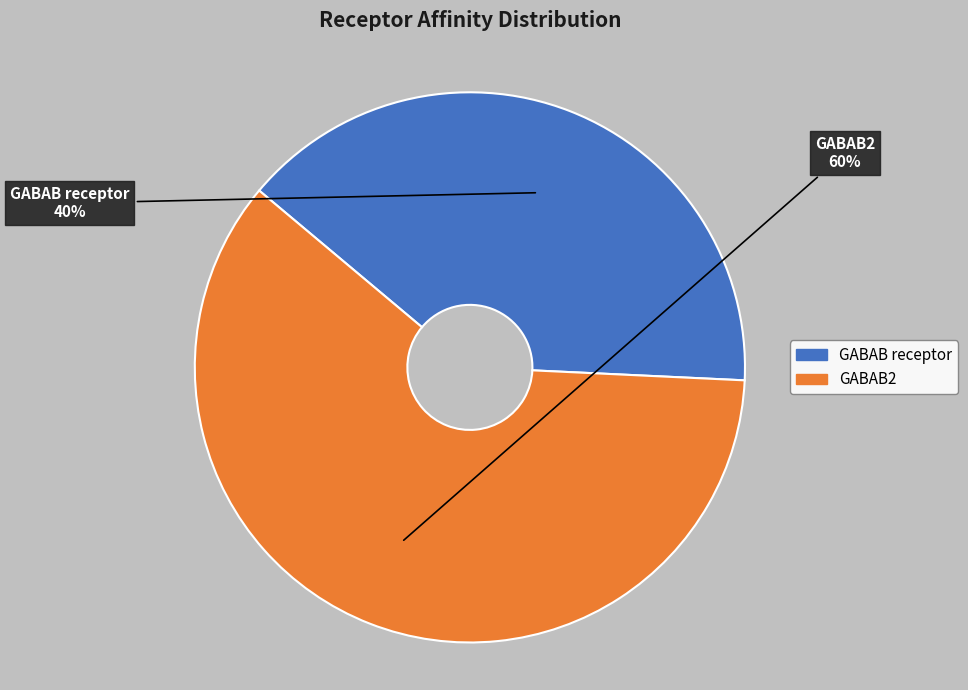

To the nearest percent, what is the average slice percentage?

50%